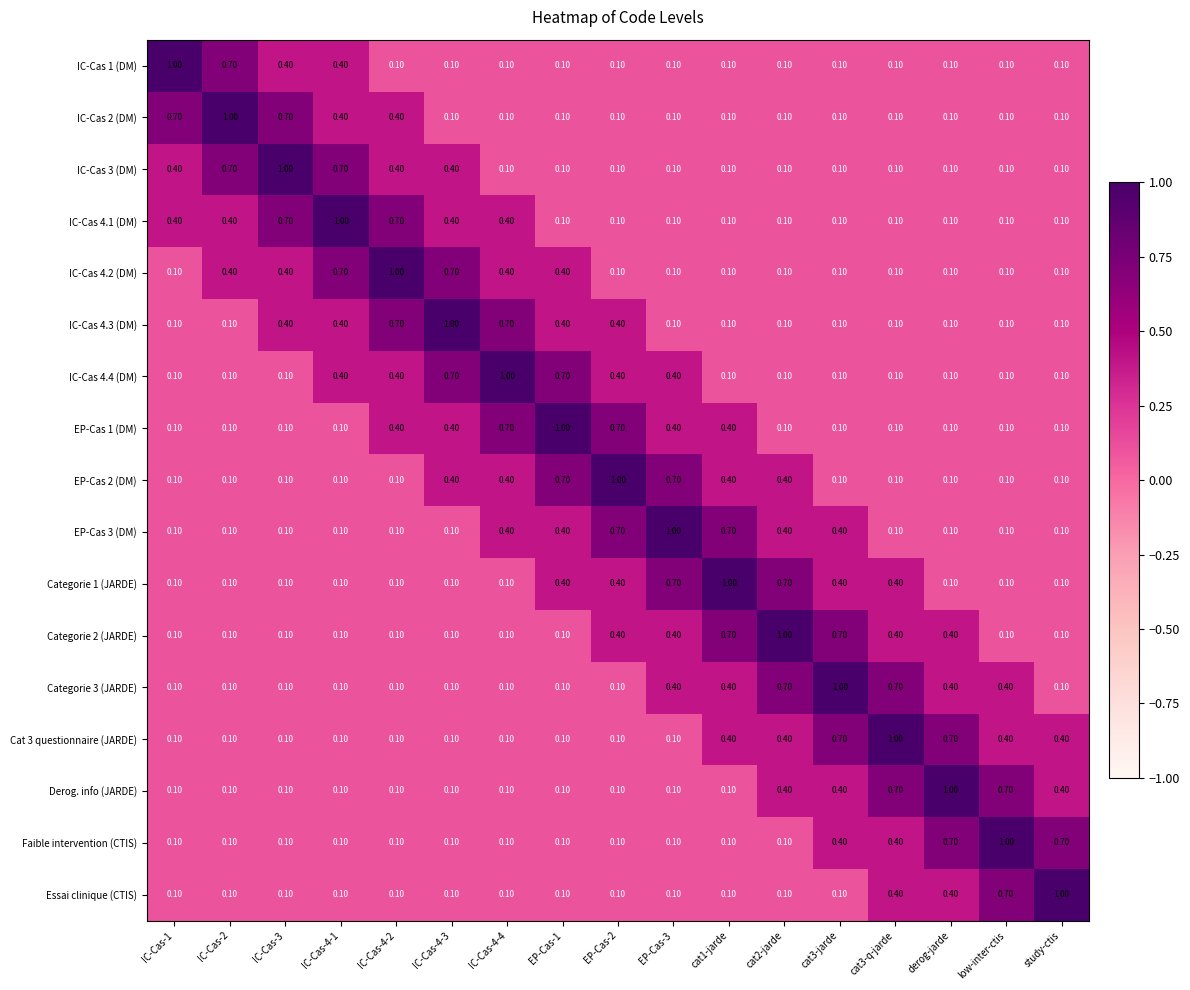

At how many categories does at least one series exceed 0?

17